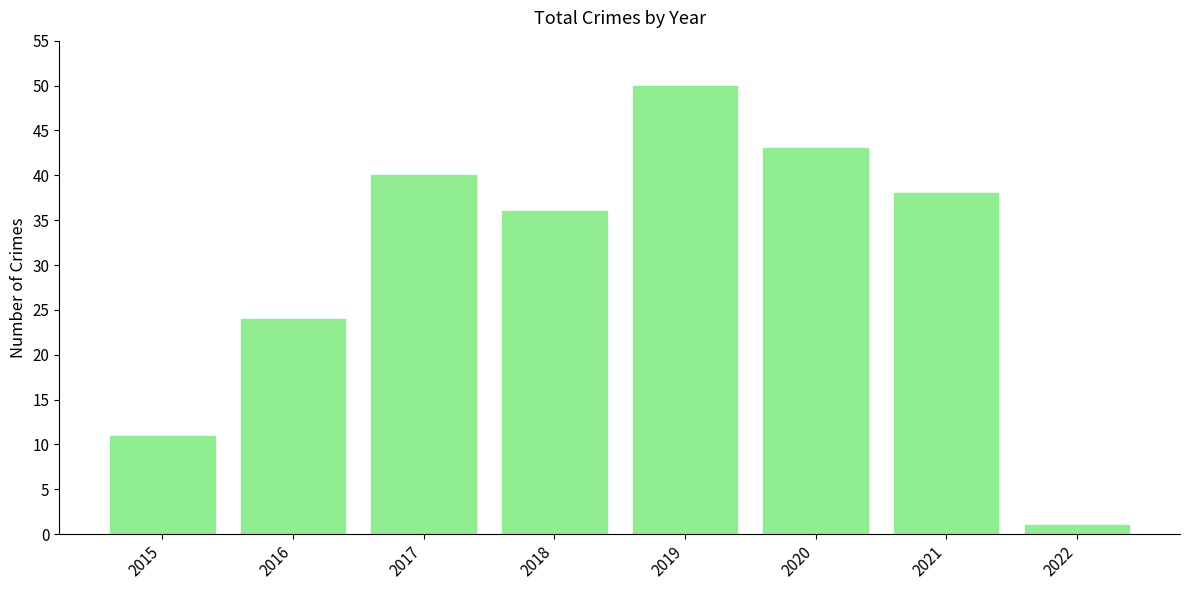

What is the change in value from 2020 to 2022?

-42